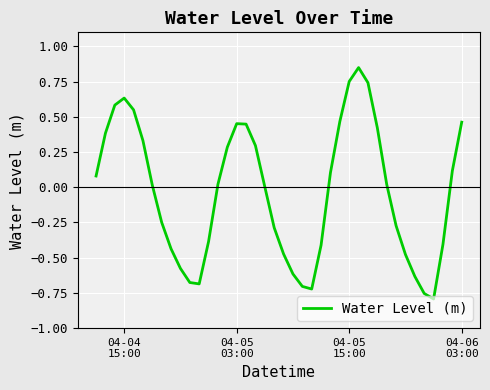

What is the difference between the maximum and minimum values?

1.6